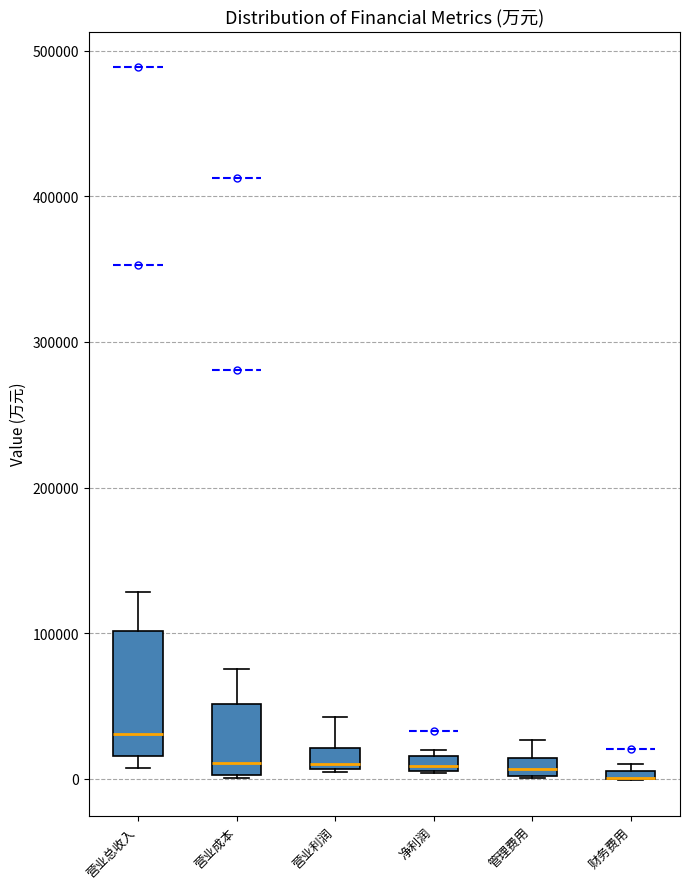

Where is the upper edge of the box for 营业成本 on the y-axis? The values are not printed on the chart, so give them approximately, as read against the axis.

50000